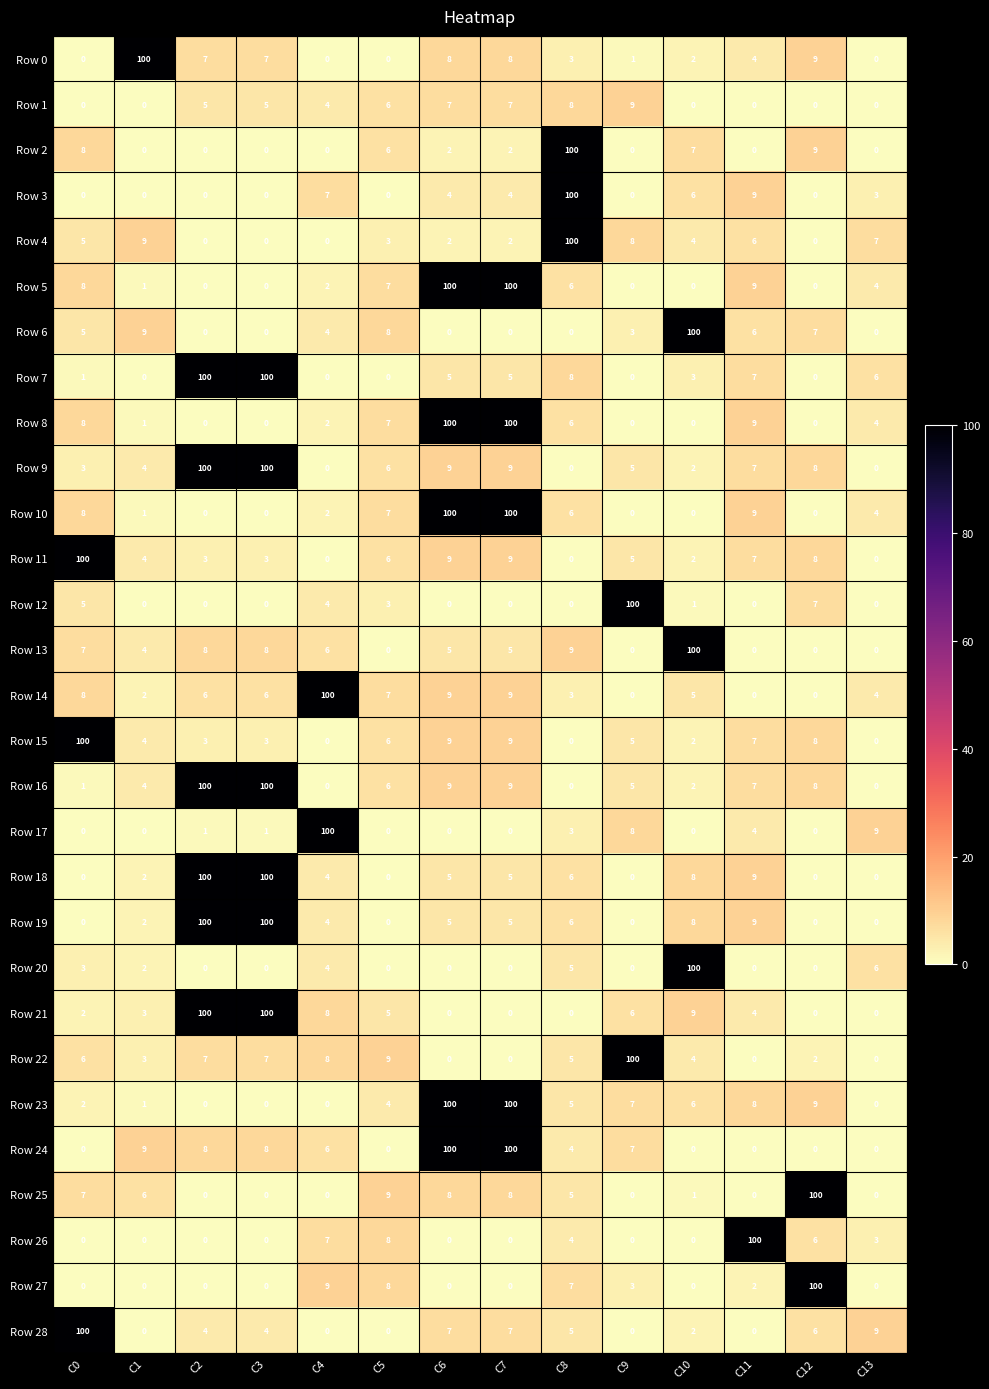

What is the difference between the maximum and minimum values in the Row 27 series?

100